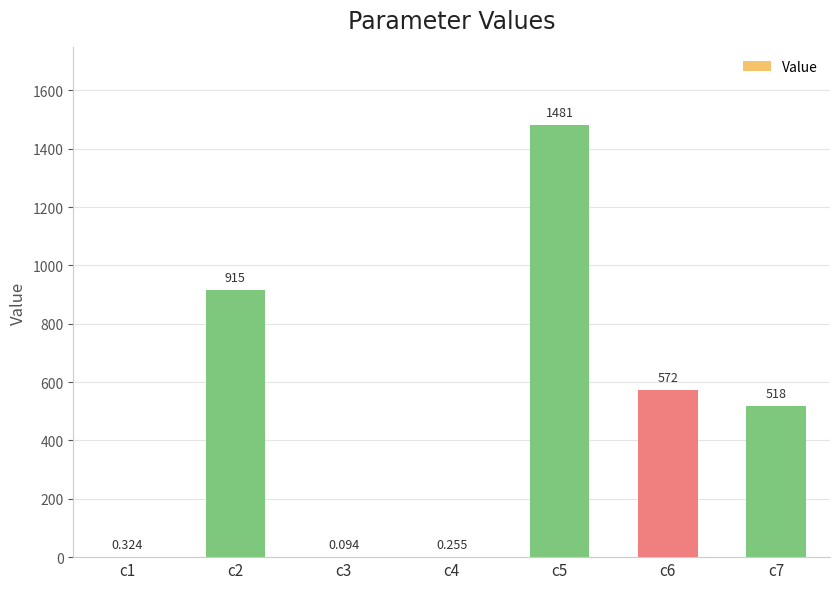

The value at c7 is 518.2. True or false?

True